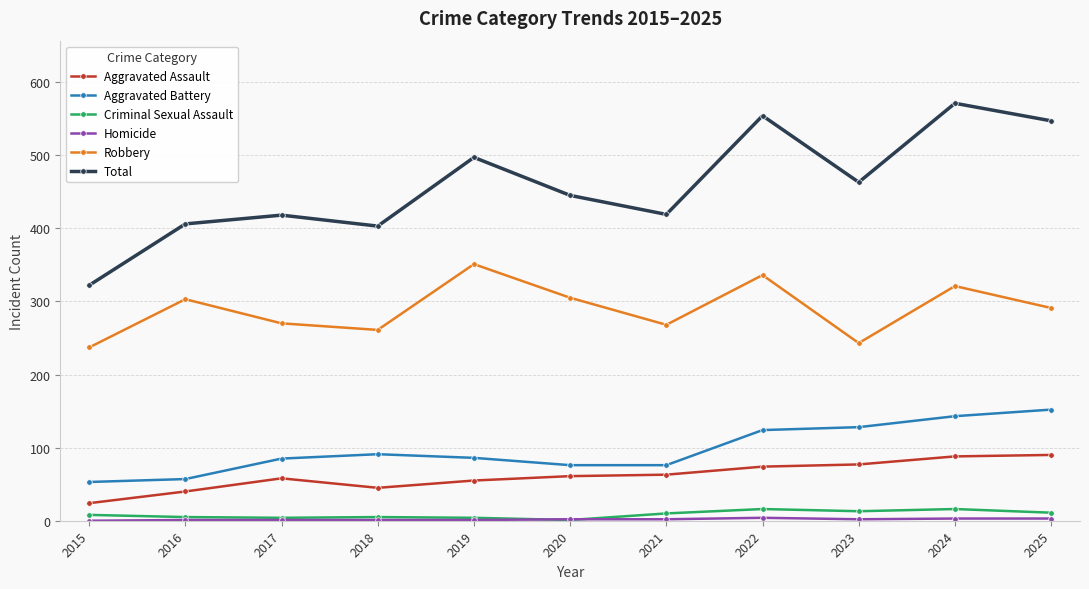

In Robbery, how many points are higher than both neighbors (excluding endpoints)?

4